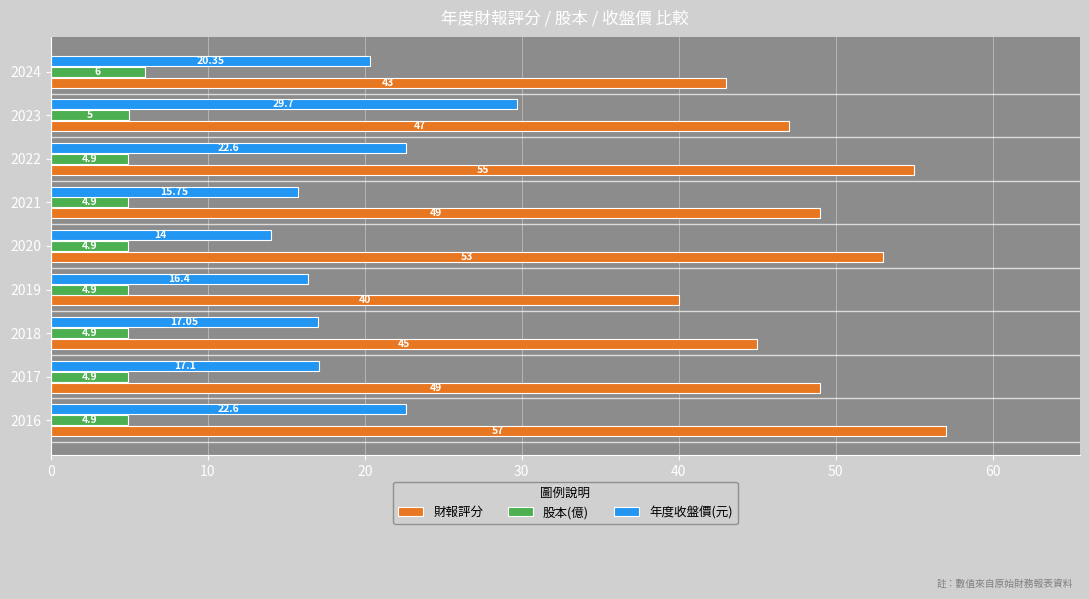

What is the sum of the 財報評分 values at 2021 and 2017?

98.0